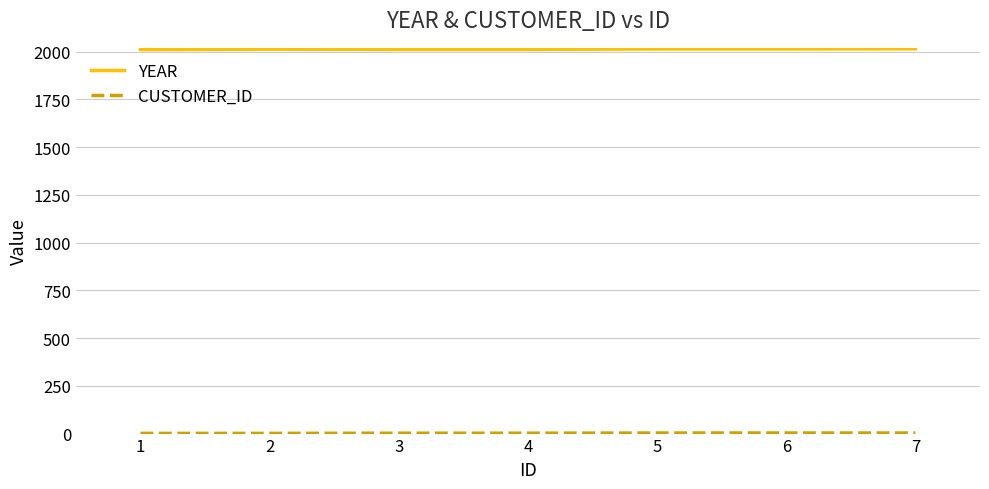

What is the minimum value for YEAR?

2011